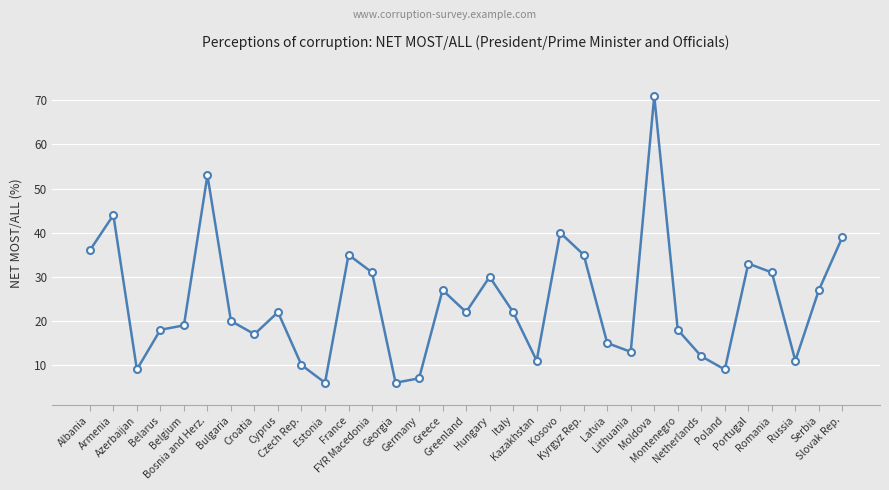

Reading left to right, what are all the values shown in this chart?

36	44	9	18	19	53	20	17	22	10	6	35	31	6	7	27	22	30	22	11	40	35	15	13	71	18	12	9	33	31	11	27	39